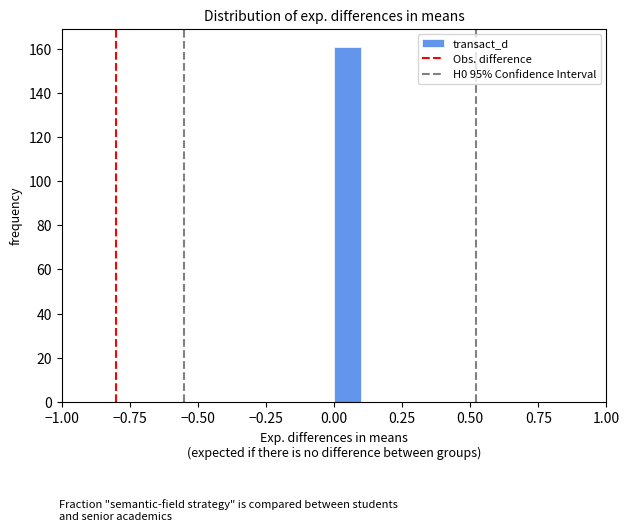

Read against the x-axis, roughly where is the centre of the tallest bar?

0.05